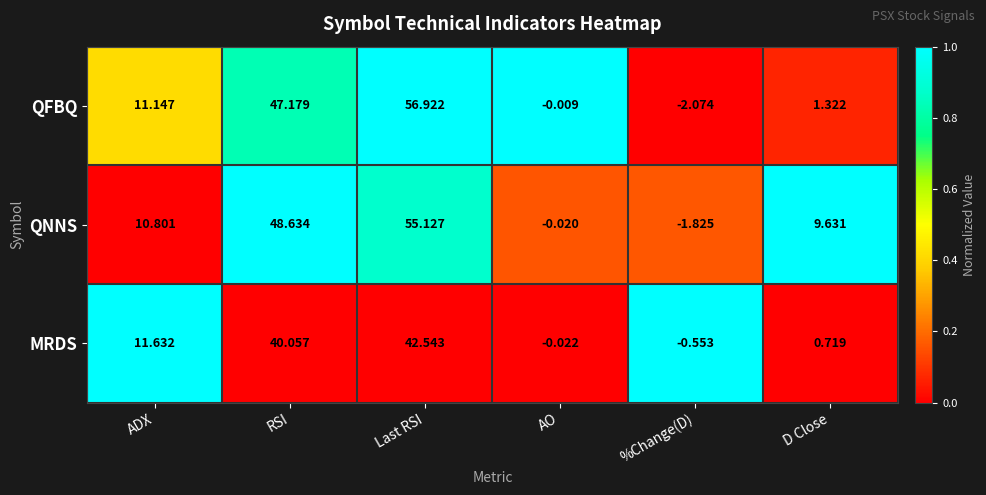

Between ADX and RSI, which series saw the biggest shift?

QNNS